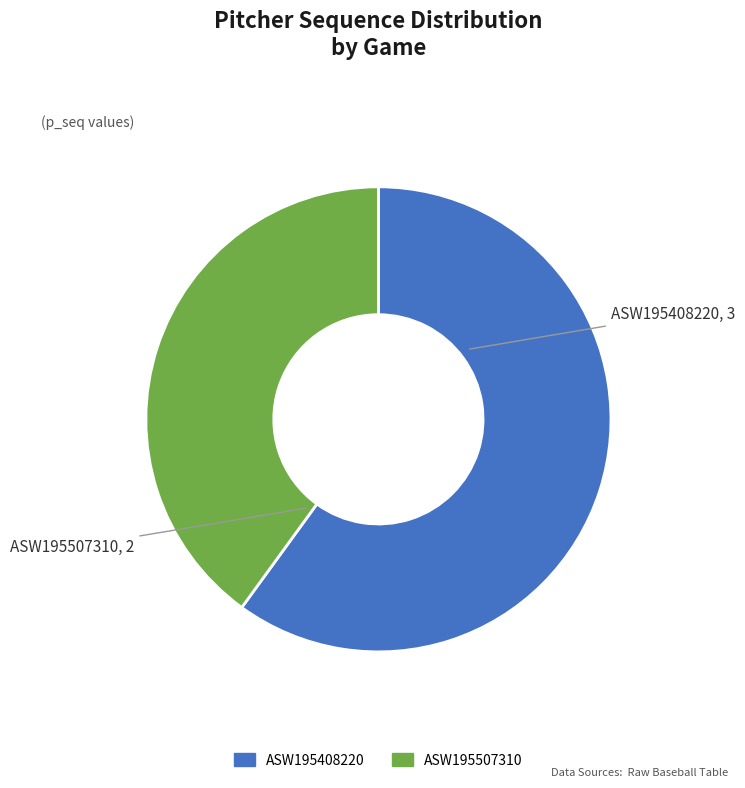

Which slice is the largest?

ASW195408220